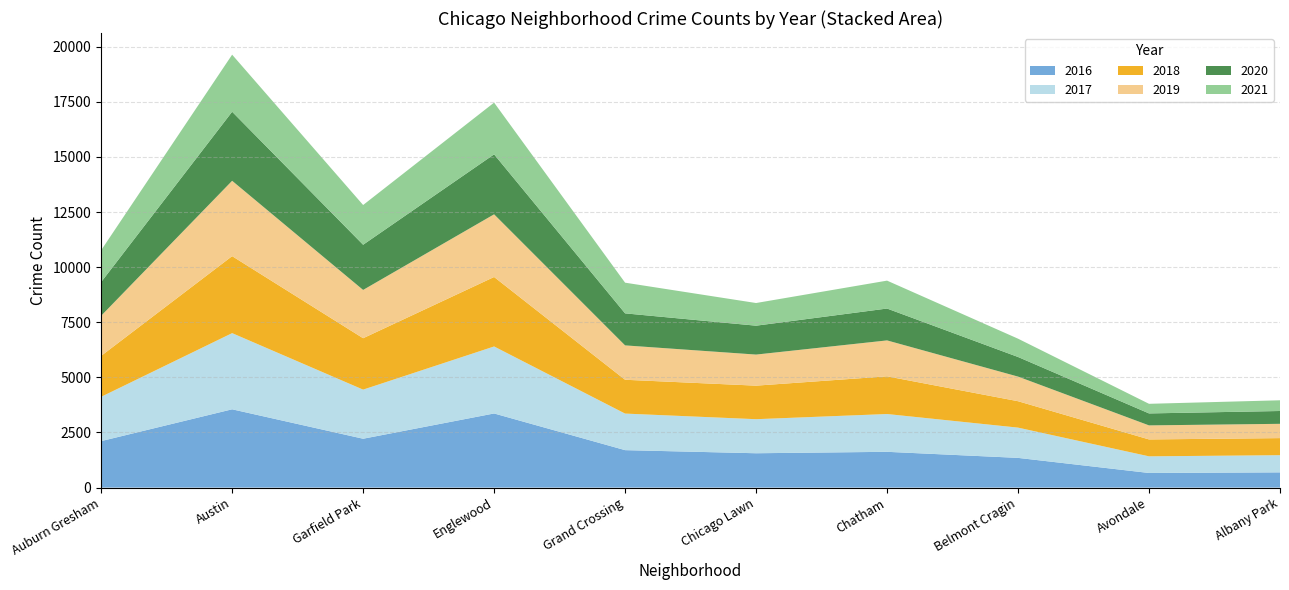

Reading left to right, transcribe all the data shown in this chart.

2019: Auburn Gresham=1819	Austin=3419	Garfield Park=2191	Englewood=2844	Grand Crossing=1560	Chicago Lawn=1410	Chatham=1630	Belmont Cragin=1117	Avondale=637	Albany Park=648
2017: Auburn Gresham=2010	Austin=3456	Garfield Park=2228	Englewood=3040	Grand Crossing=1659	Chicago Lawn=1545	Chatham=1715	Belmont Cragin=1373	Avondale=755	Albany Park=779
2020: Auburn Gresham=1529	Austin=3133	Garfield Park=2050	Englewood=2721	Grand Crossing=1453	Chicago Lawn=1311	Chatham=1446	Belmont Cragin=890	Avondale=543	Albany Park=582
2018: Auburn Gresham=1858	Austin=3493	Garfield Park=2332	Englewood=3152	Grand Crossing=1534	Chicago Lawn=1522	Chatham=1710	Belmont Cragin=1198	Avondale=767	Albany Park=775
2021: Auburn Gresham=1444	Austin=2589	Garfield Park=1803	Englewood=2347	Grand Crossing=1392	Chicago Lawn=1028	Chatham=1266	Belmont Cragin=830	Avondale=436	Albany Park=486
2016: Auburn Gresham=2109	Austin=3552	Garfield Park=2217	Englewood=3363	Grand Crossing=1699	Chicago Lawn=1558	Chatham=1623	Belmont Cragin=1348	Avondale=663	Albany Park=691